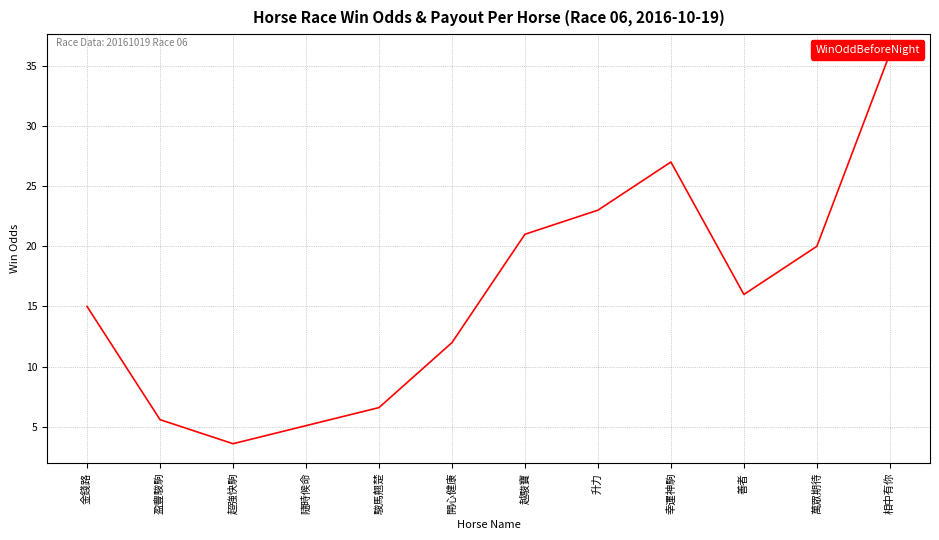

Reading left to right, what are all the values shown in this chart?

金錢路=15.0	盈豐駿駒=5.6	超強快駒=3.6	隨時候命=5.1	駿馬翹楚=6.6	開心健康=12.0	越駿寶=21.0	升力=23.0	幸運神駒=27.0	善者=16.0	萬眾期待=20.0	相中有你=36.0